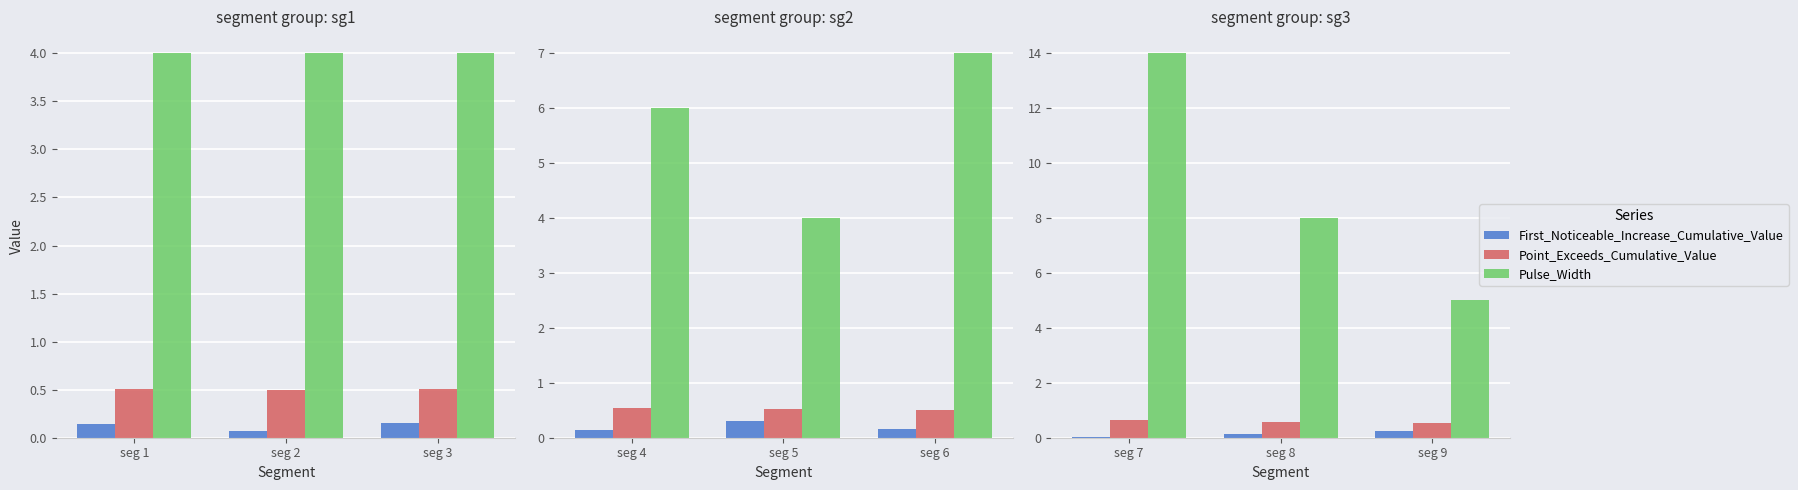

What is the highest value of the Point_Exceeds_Cumulative_Value series?

0.7